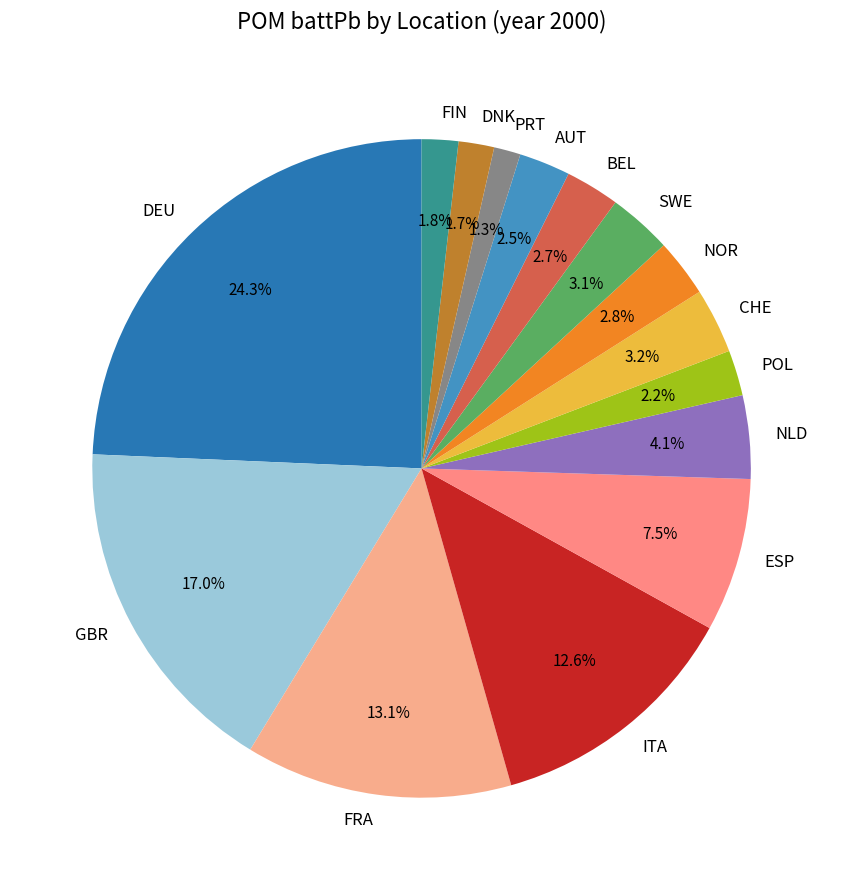

Between CHE and ITA, which is larger?

ITA